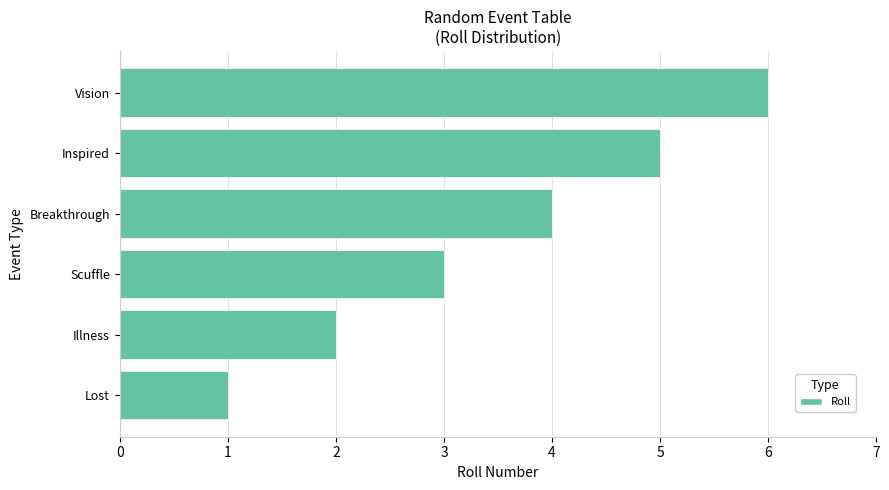

How many values are below 4?

3